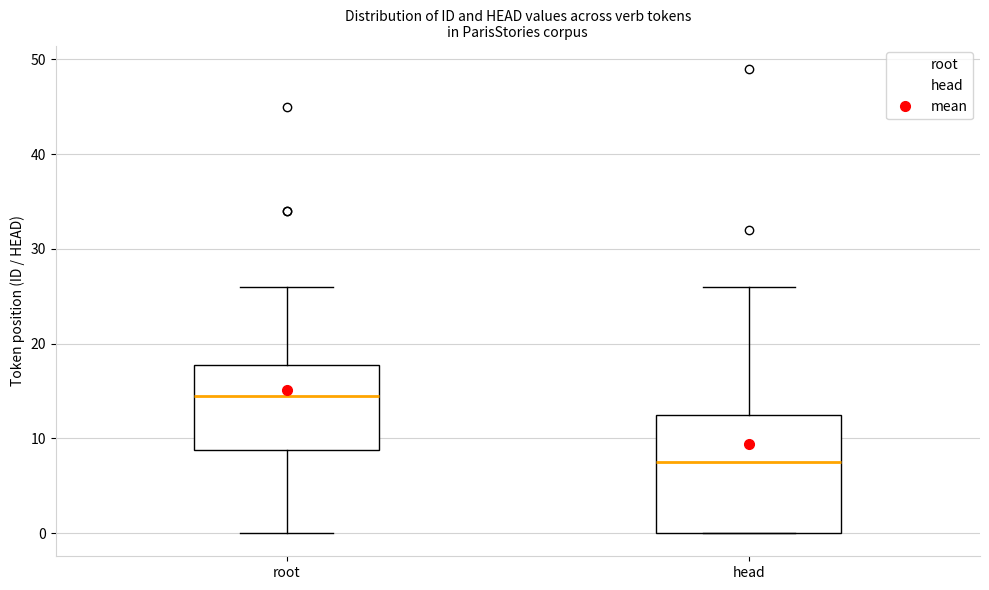

Reading left to right, transcribe this box plot: for each box, give where its median line is, the range the box spans, and where its two whiskers end, as read against the y-axis. The values are not printed on the chart, so give them approximately, as read against the axis.

root: median 15, box 9 to 18, whiskers 0 to 26
head: median 8, box 0 to 13, whiskers 0 to 26